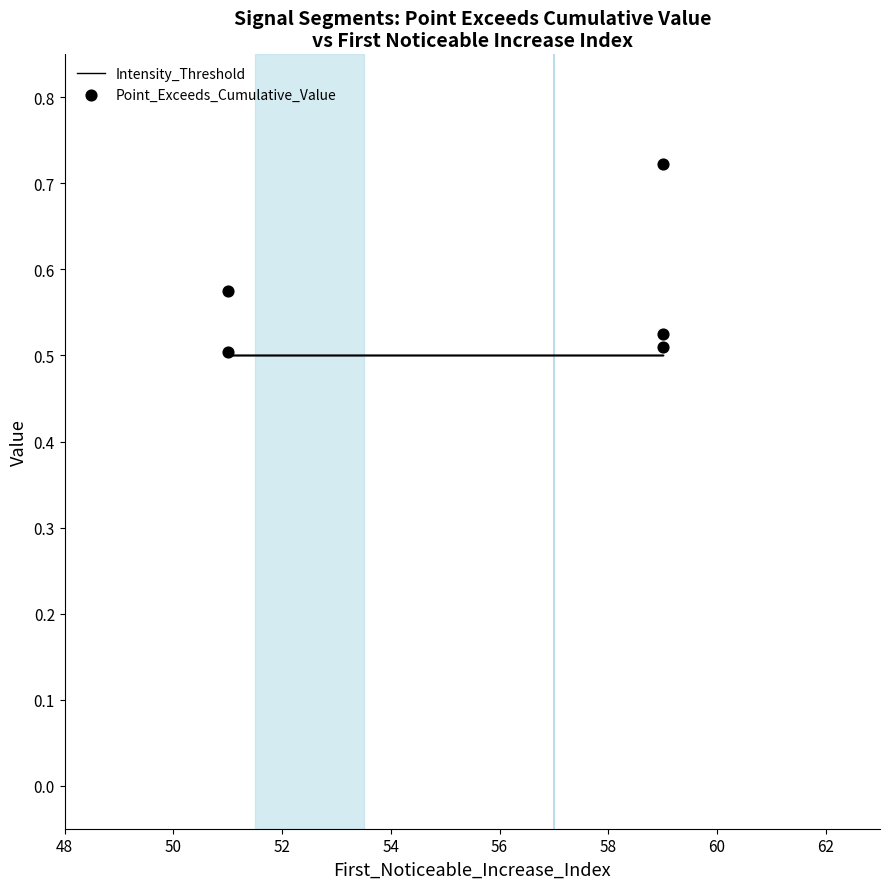

Which series contains the lowest Y value?

Intensity_Threshold